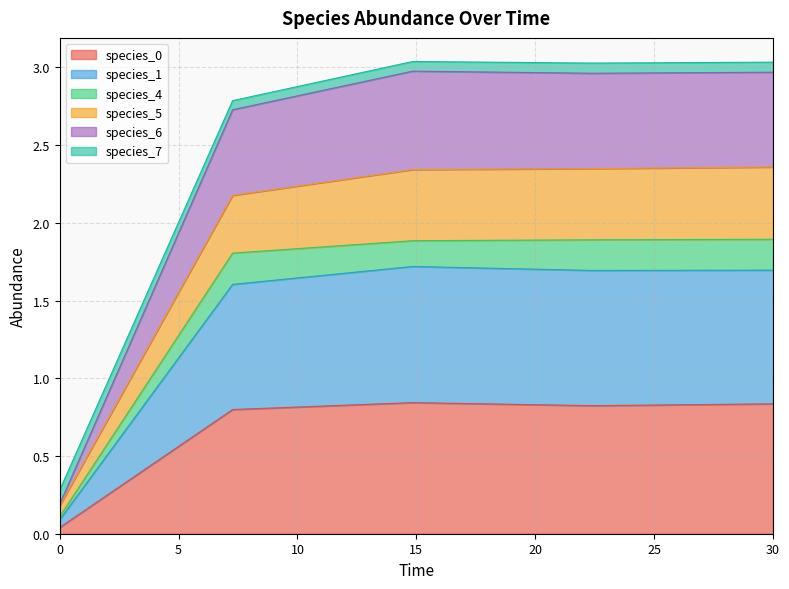

True or false: species_6 and species_0 cross at least once.

False